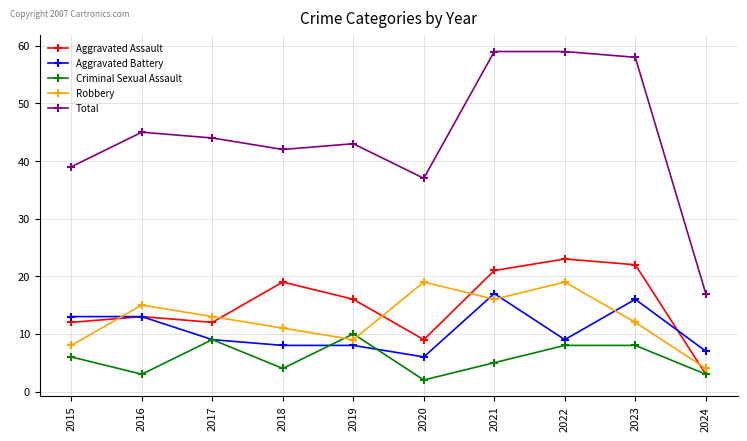

Reading left to right, list all the values displayed in this chart.

Aggravated Assault: 12	13	12	19	16	9	21	23	22	3
Aggravated Battery: 13	13	9	8	8	6	17	9	16	7
Criminal Sexual Assault: 6	3	9	4	10	2	5	8	8	3
Robbery: 8	15	13	11	9	19	16	19	12	4
Total: 39	45	44	42	43	37	59	59	58	17